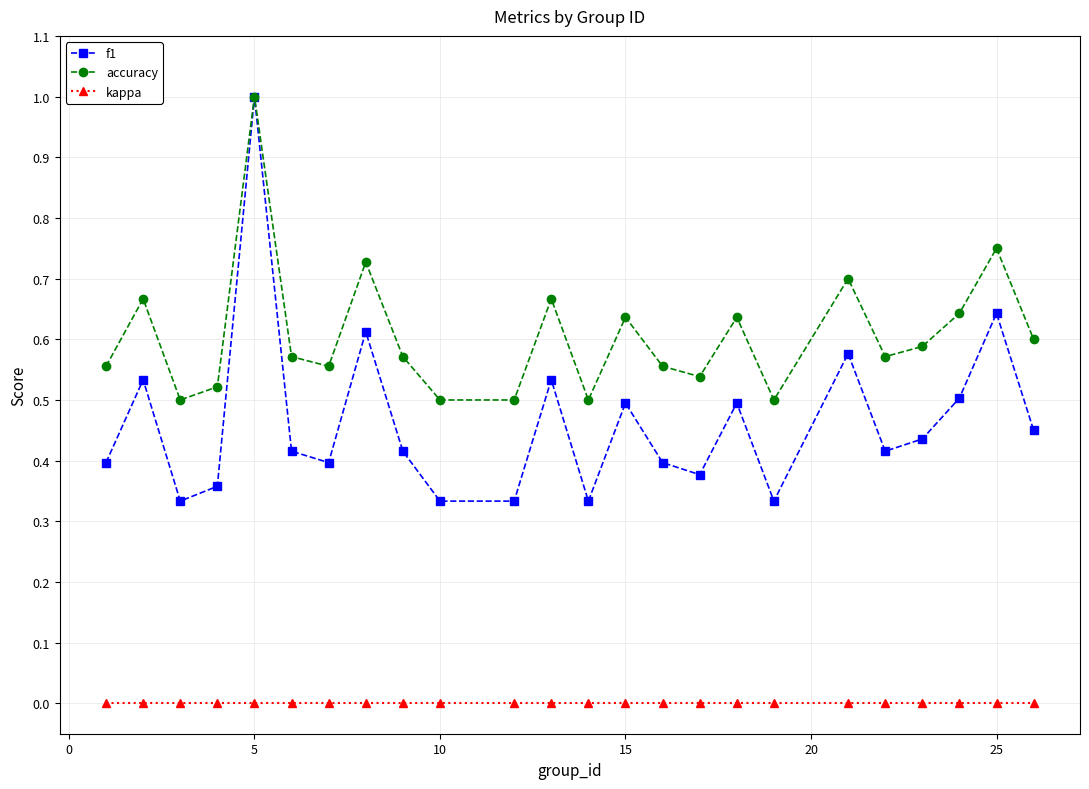

True or false: kappa and accuracy cross at least once.

False